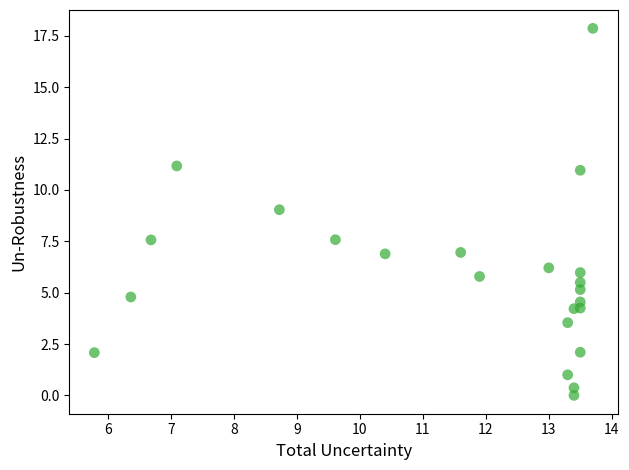

What is the range of Y values (max minus min)?

17.9